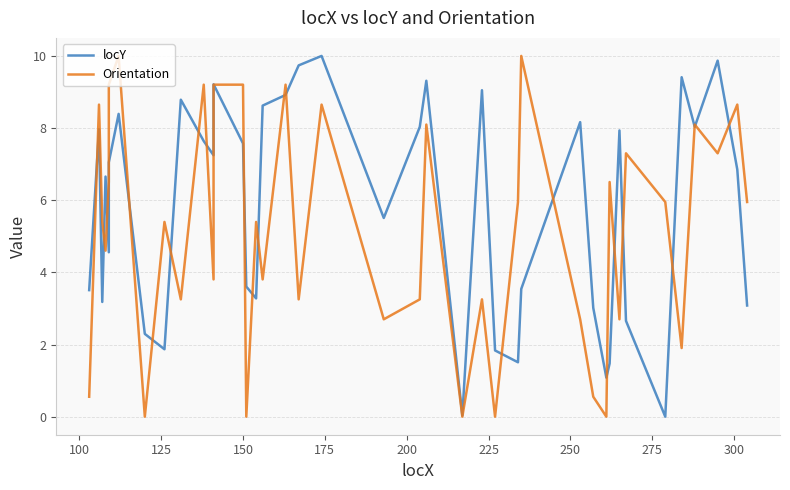

What are all the series names shown in the legend?

locY, Orientation